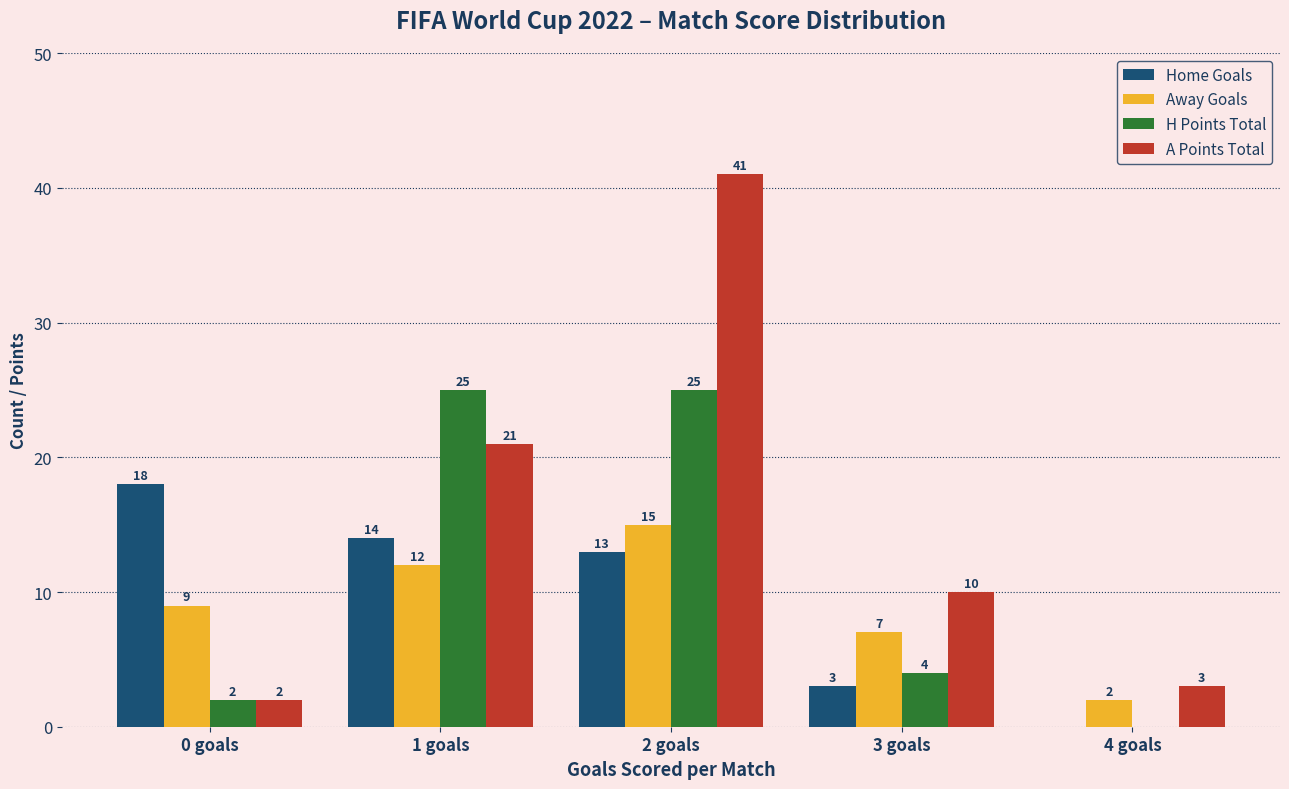

At which label does Away Goals reach its peak?

2 goals